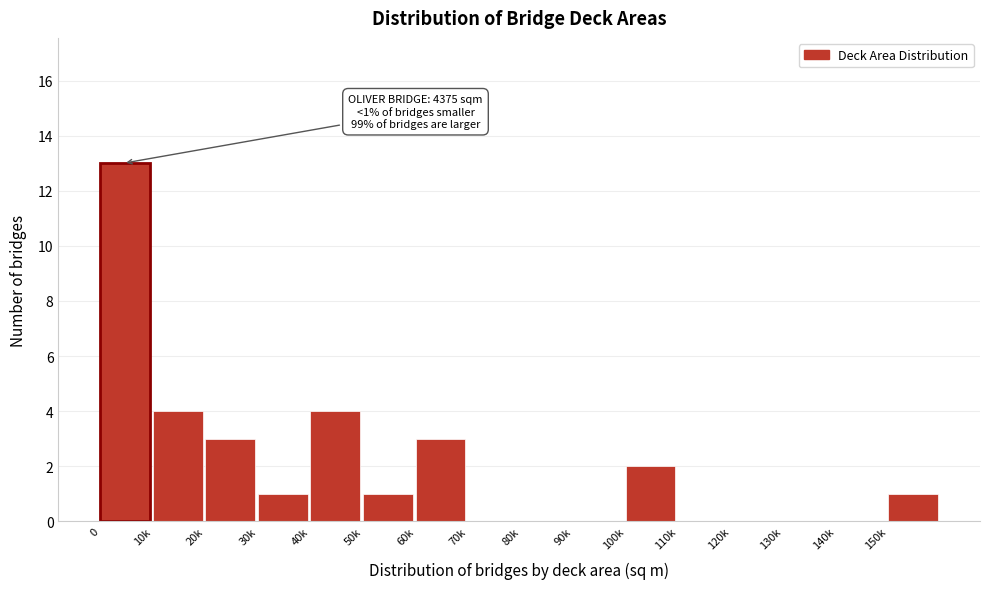

Reading left to right, extract all data points from this chart.

0=13	10k=4	20k=3	30k=1	40k=4	50k=1	60k=3	70k=0	80k=0	90k=0	100k=2	110k=0	120k=0	130k=0	140k=0	150k=1